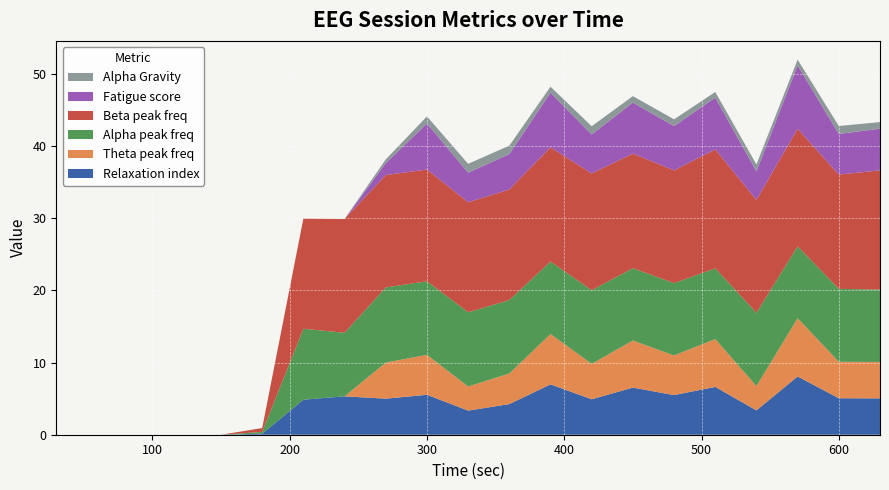

Reading right to left, extract all data points from this chart.

Relaxation index: 630=5.0	600=5.1	570=8.1	540=3.4	510=6.6	480=5.5	450=6.5	420=4.9	390=7.0	360=4.2	330=3.3	300=5.5	270=5.0	240=5.3	210=4.9	180=0.1	150=0.0	120=0.0	90=0.0	60=0.0	30=0.0
Theta peak freq: 630=5.0	600=5.1	570=8.1	540=3.4	510=6.6	480=5.5	450=6.5	420=4.9	390=7.0	360=4.2	330=3.3	300=5.5	270=5.0	240=0.0	210=0.0	180=0.0	150=0.0	120=0.0	90=0.0	60=0.0	30=0.0
Alpha peak freq: 630=10.0	600=10.1	570=10.0	540=10.2	510=9.8	480=10.0	450=10.0	420=10.2	390=10.0	360=10.2	330=10.3	300=10.2	270=10.4	240=8.8	210=9.8	180=0.2	150=0.0	120=0.0	90=0.0	60=0.0	30=0.0
Beta peak freq: 630=16.5	600=15.8	570=16.3	540=15.6	510=16.5	480=15.6	450=15.9	420=16.2	390=15.8	360=15.3	330=15.2	300=15.5	270=15.6	240=15.8	210=15.3	180=0.5	150=0.0	120=0.0	90=0.0	60=0.0	30=0.0
Fatigue score: 630=5.8	600=5.6	570=8.8	540=4.0	510=7.2	480=6.1	450=7.1	420=5.4	390=7.6	360=4.9	330=4.1	300=6.4	270=1.7	240=0.0	210=0.0	180=0.0	150=0.0	120=0.0	90=0.0	60=0.0	30=0.0
Alpha Gravity: 630=0.9	600=1.1	570=0.8	540=1.0	510=0.8	480=0.9	450=0.9	420=1.1	390=0.8	360=1.2	330=1.2	300=1.0	270=0.5	240=0.0	210=0.0	180=0.0	150=0.0	120=0.0	90=0.0	60=0.0	30=0.0